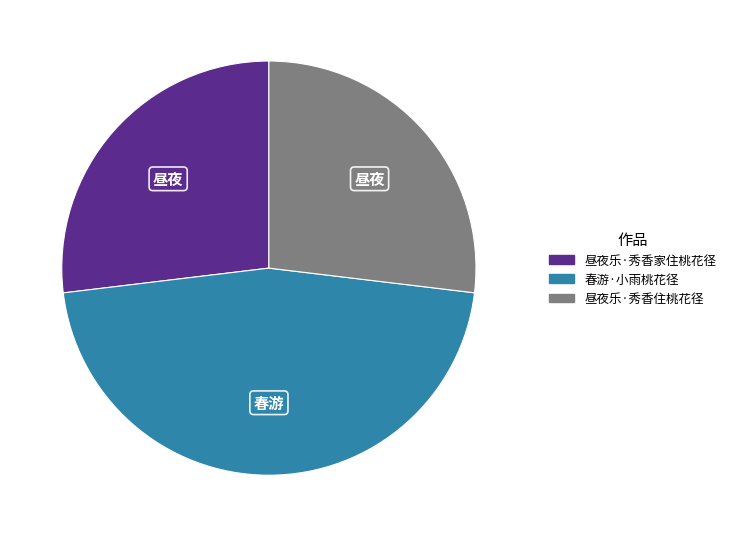

Combined, do 春游·小雨桃花径 and 昼夜乐·秀香家住桃花径 account for over 50%?

Yes